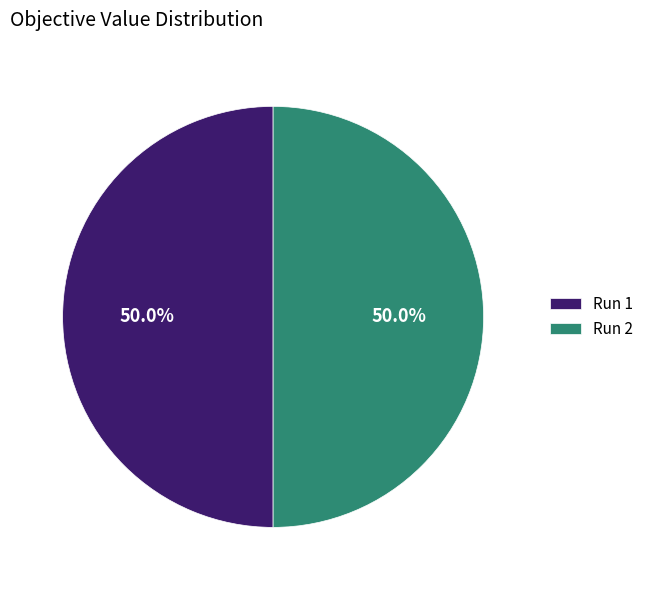

To the nearest percent, what portion does Run 2 represent?

50%